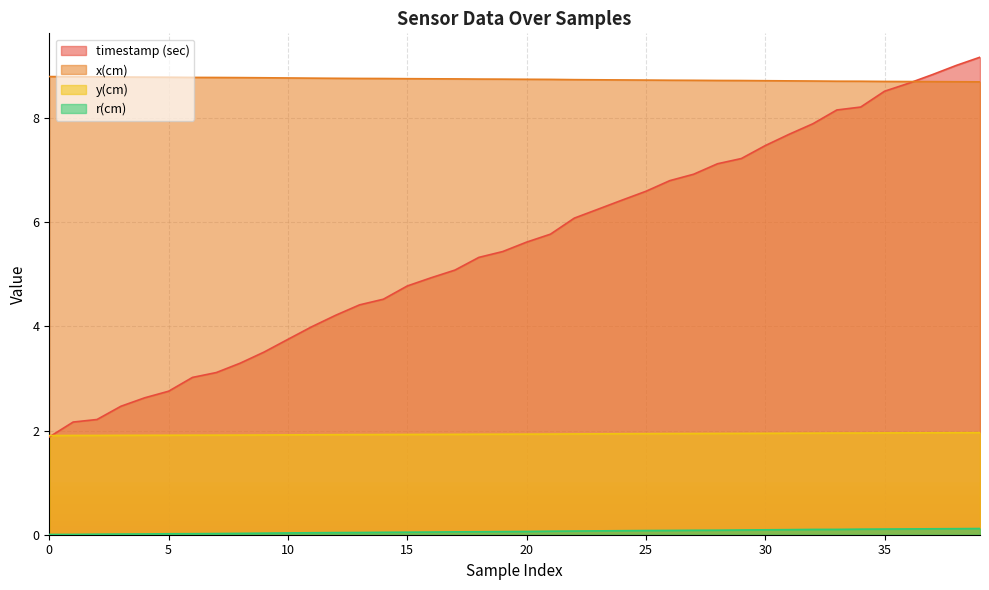

Which series has the widest spread of values?

timestamp (sec)